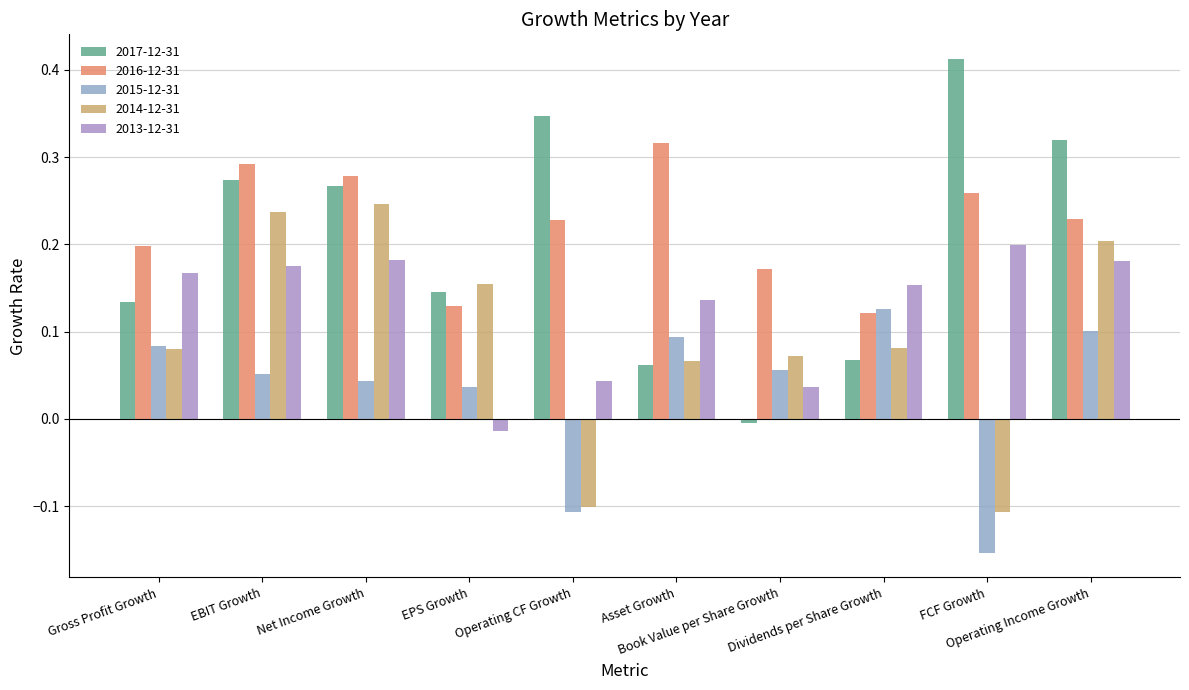

What is the maximum value shown in the chart?

0.4